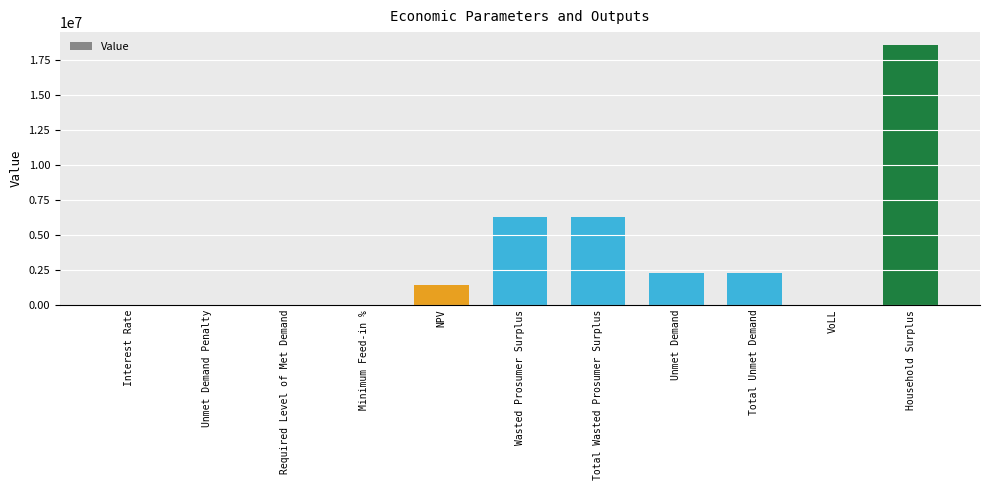

What is the sum of all values?

37153315.1